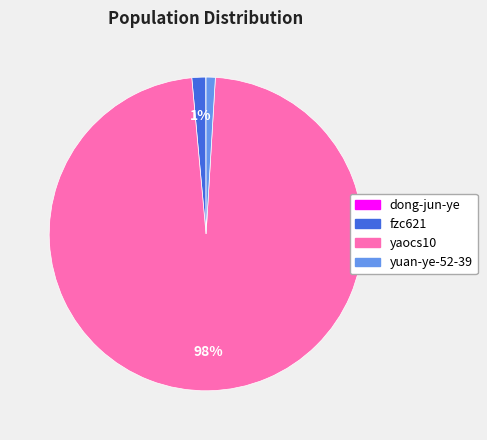

Combined, do yaocs10 and fzc621 account for over 50%?

Yes